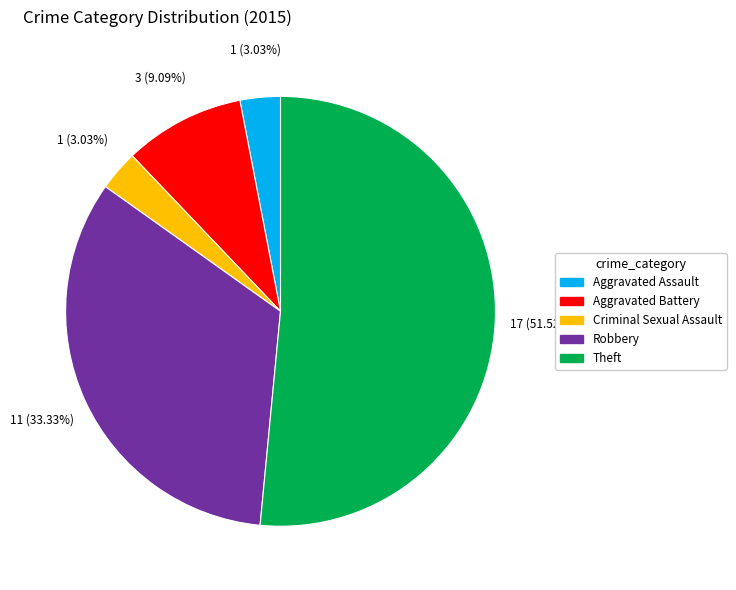

Is there a majority slice in this chart?

Yes